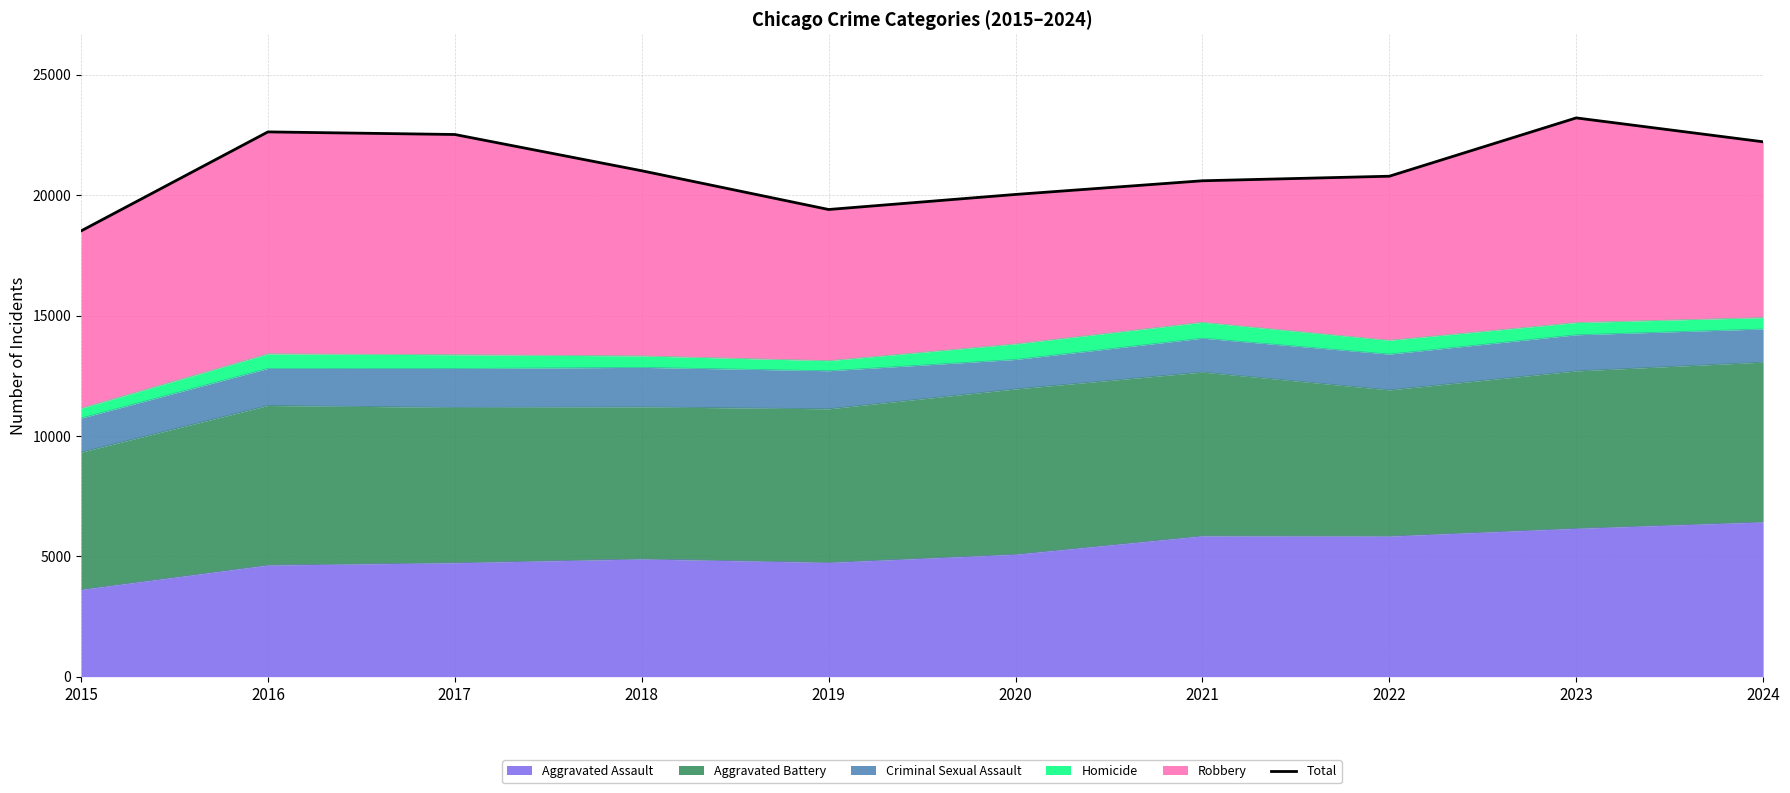

What is the smallest value displayed?

18512